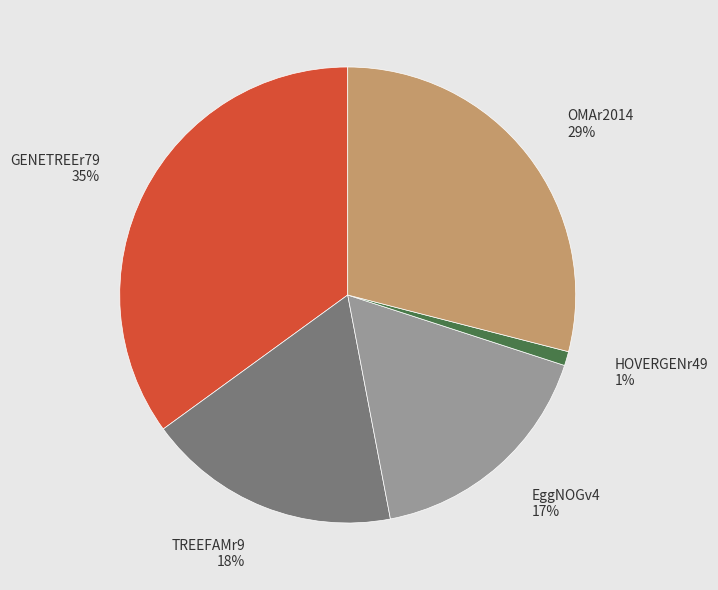

Is the sum of TREEFAMr9 and GENETREEr79 greater than half?

Yes